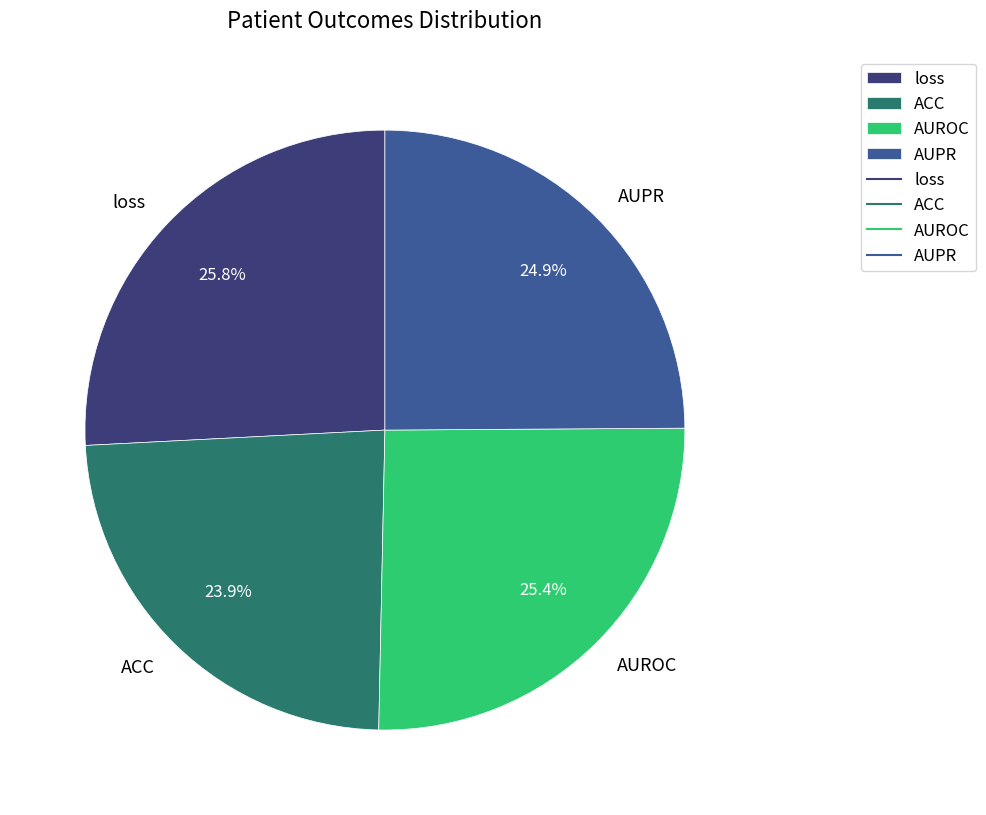

To the nearest percent, what is the average slice percentage?

25%